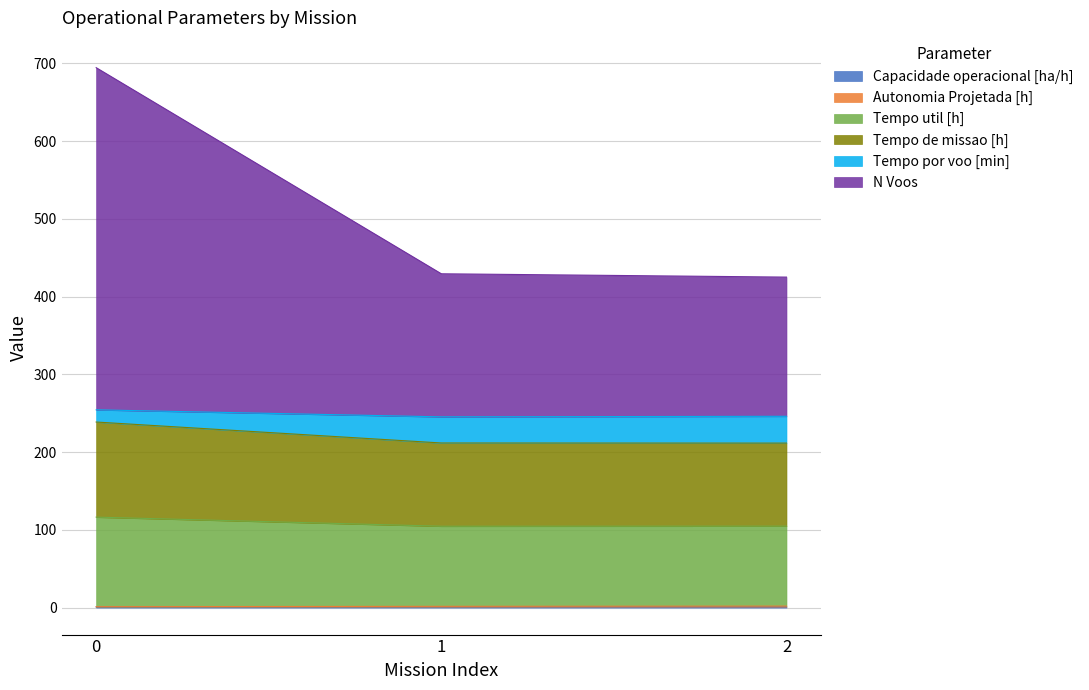

Does the chart have visible grid lines?

Yes